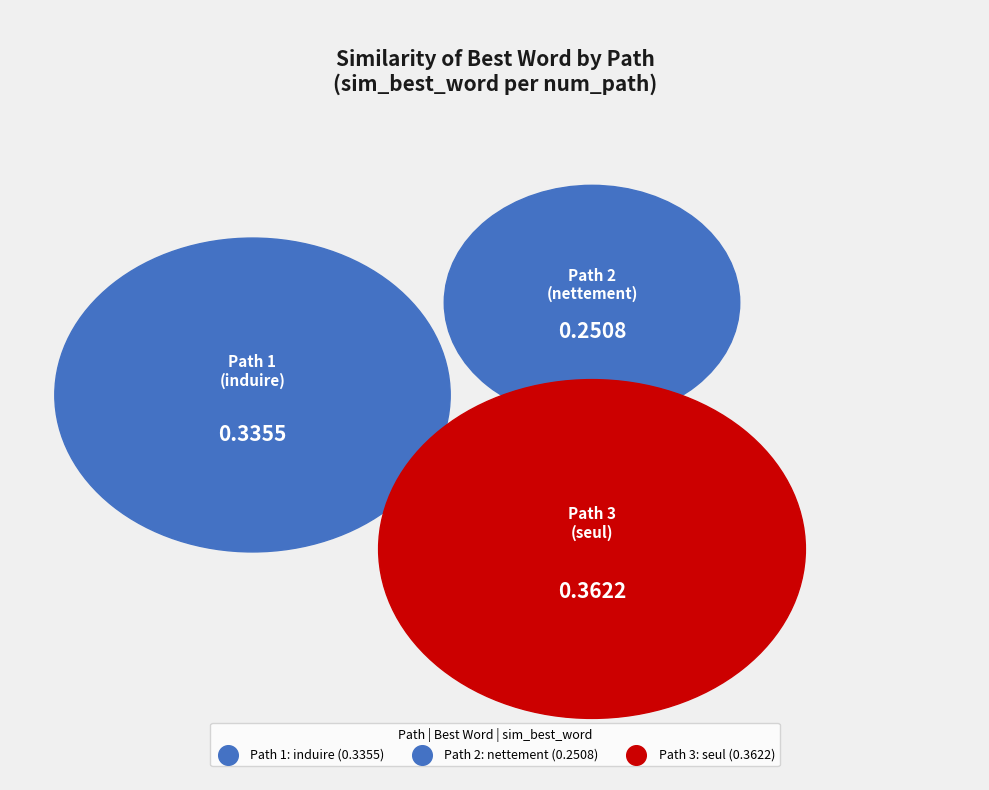

What portion of the pie excludes Path 3?

61.8%